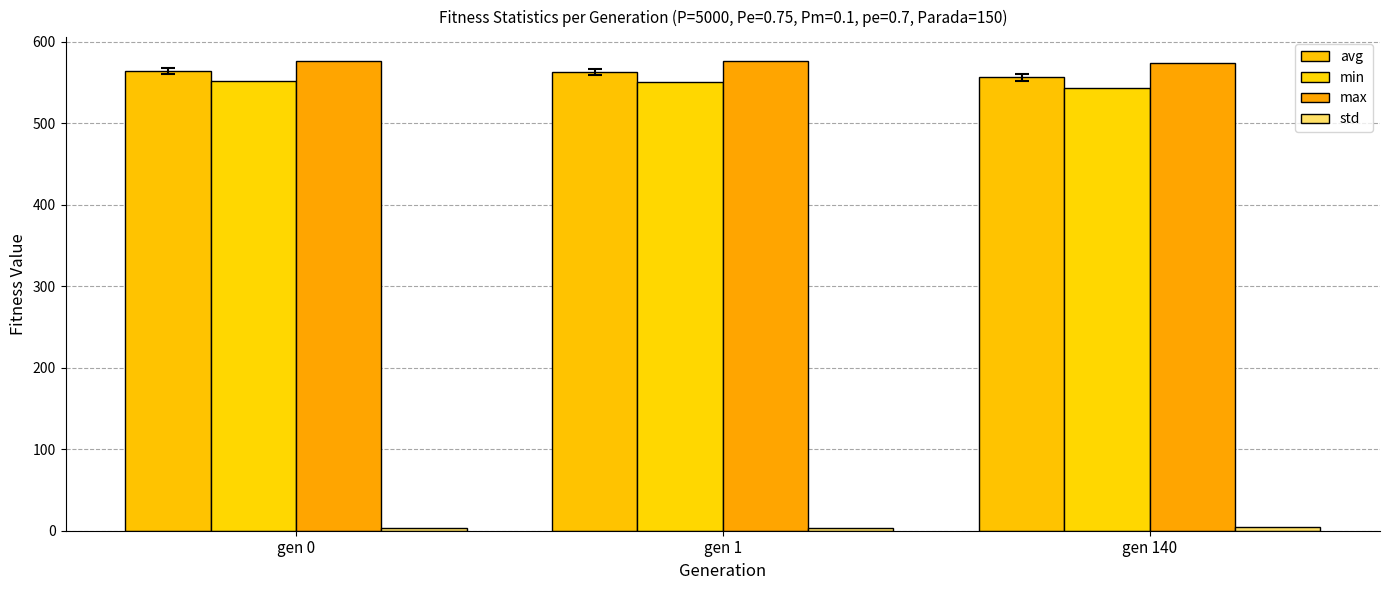

How many bars are there in each group?

4